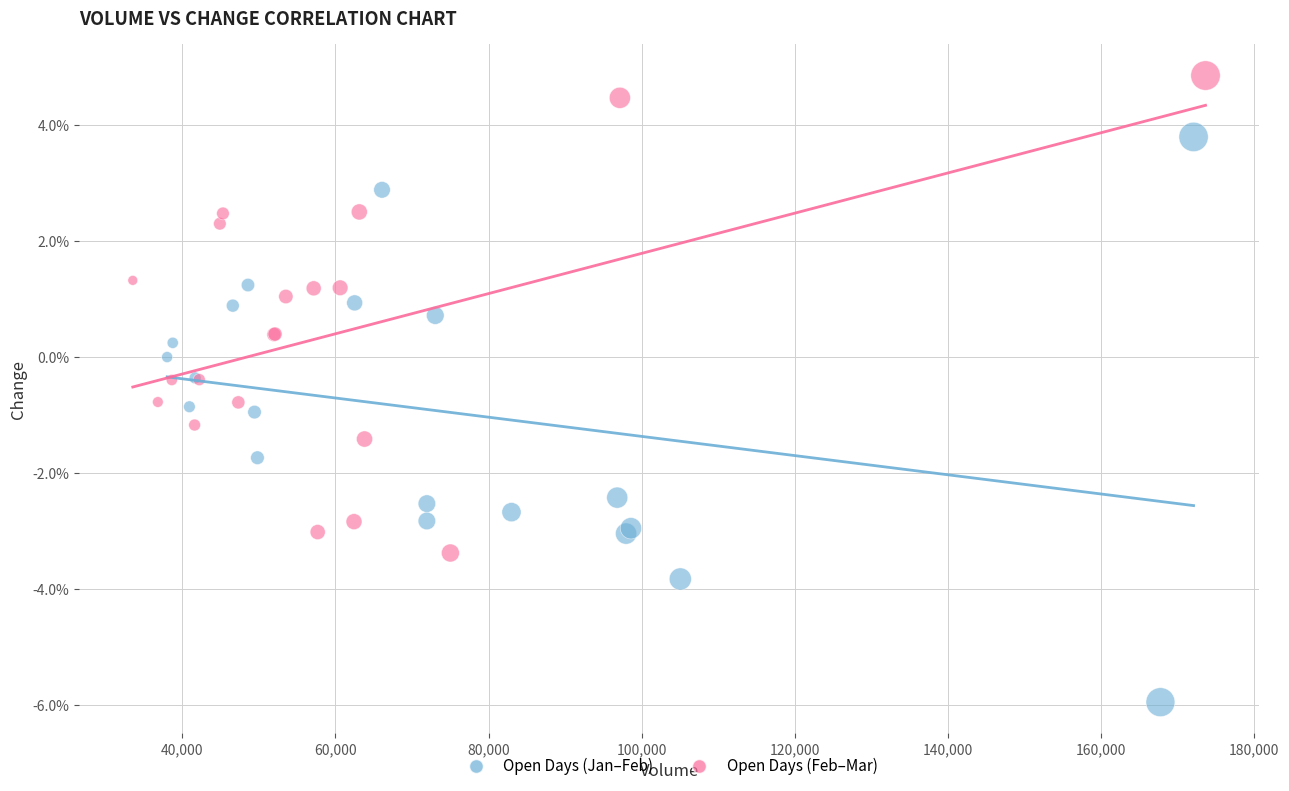

What are all the series names shown in the legend?

Open Days (Jan–Feb), Open Days (Feb–Mar)